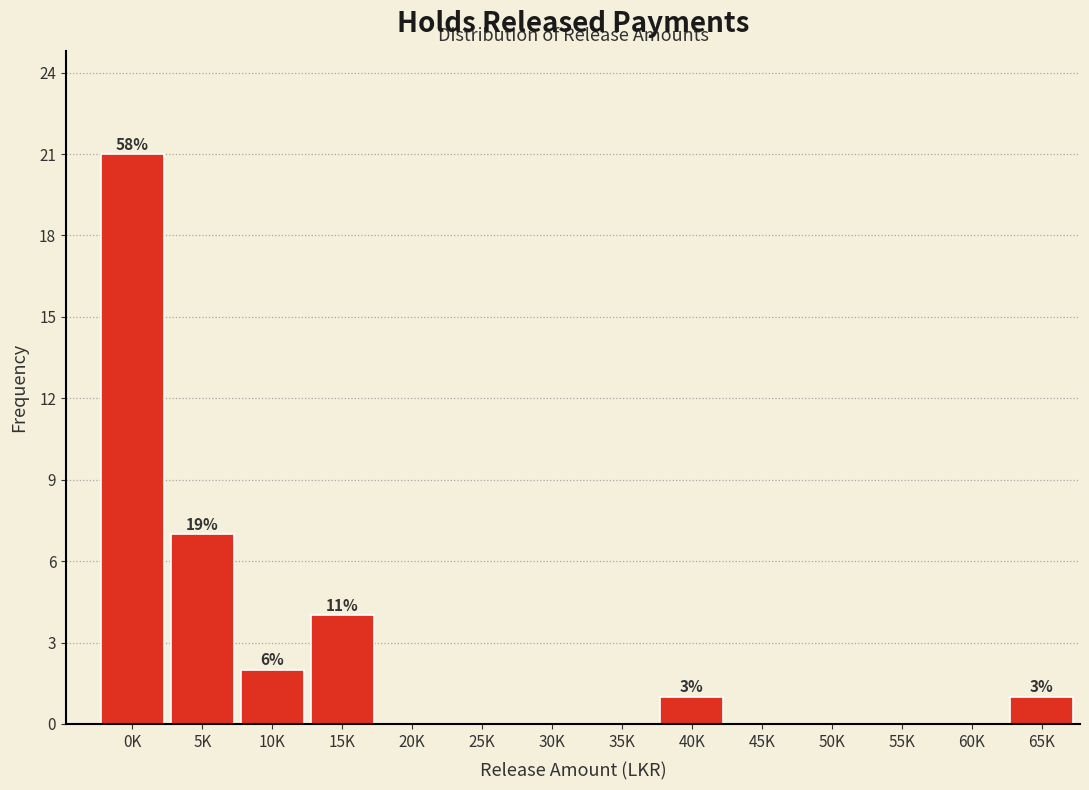

Reading left to right, list all the values displayed in this chart.

0K=21	5K=7	10K=2	15K=4	20K=0	25K=0	30K=0	35K=0	40K=1	45K=0	50K=0	55K=0	60K=0	65K=1